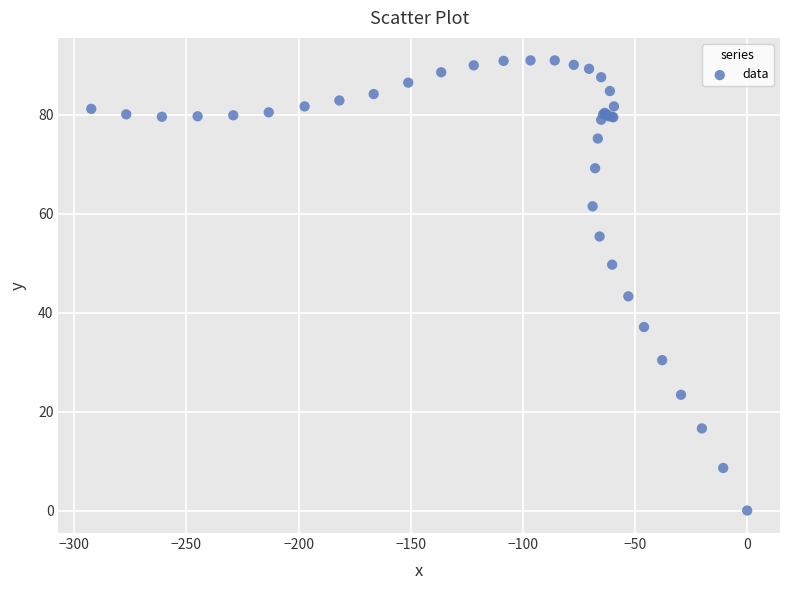

What Y value in the scatter plot is closest to 45?

43.3